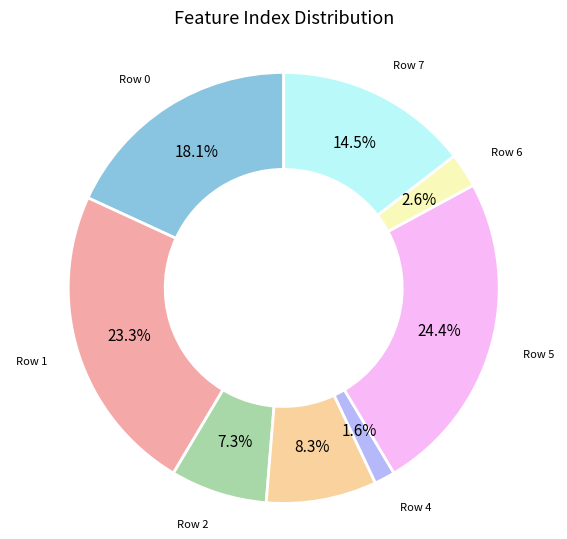

How many slices are in this pie chart?

8